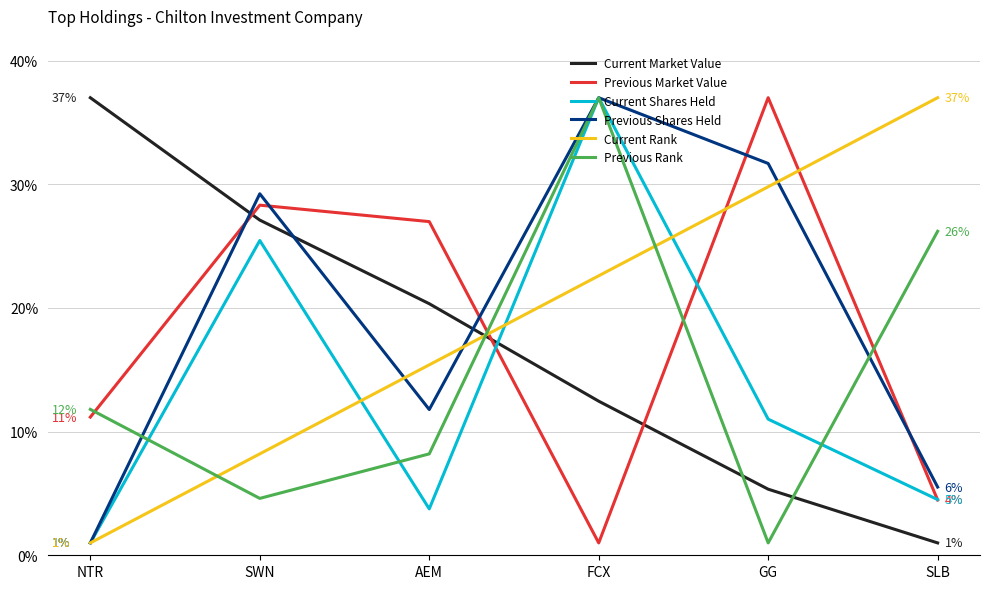

In Current Shares Held, how many points are lower than both neighbors (excluding endpoints)?

1